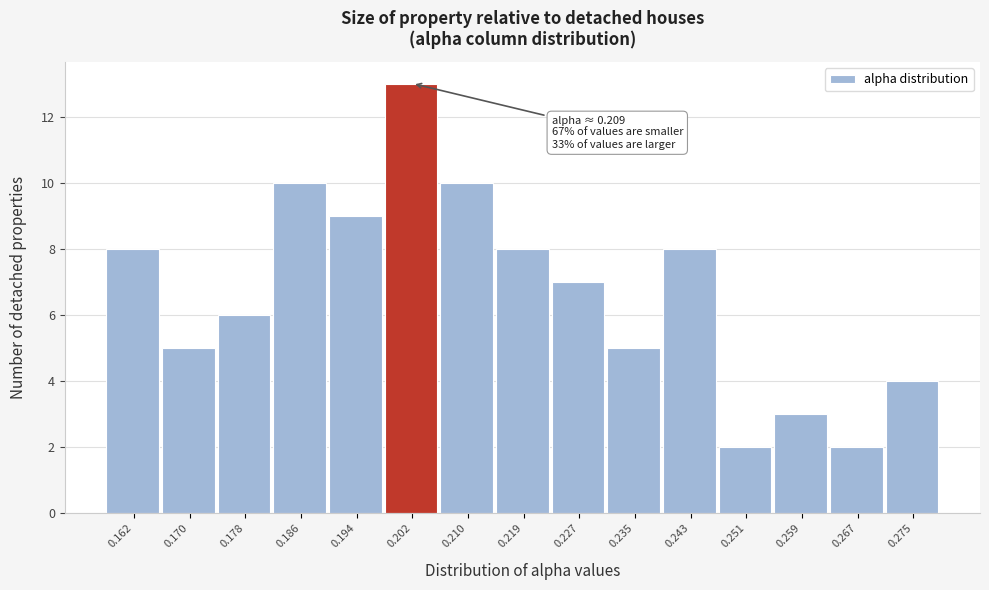

Reading left to right, list all the values displayed in this chart.

0.162=8	0.170=5	0.178=6	0.186=10	0.194=9	0.202=13	0.210=10	0.219=8	0.227=7	0.235=5	0.243=8	0.251=2	0.259=3	0.267=2	0.275=4